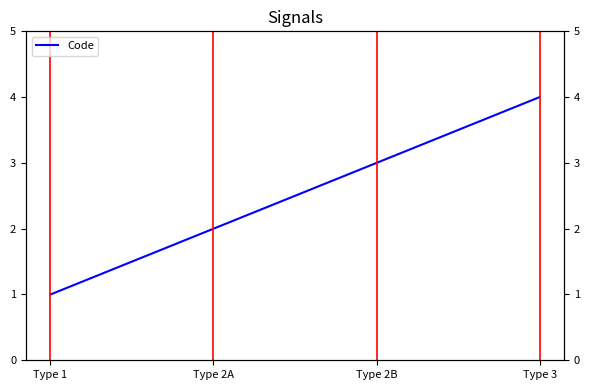

What is the value of the 2nd point from the left?

2